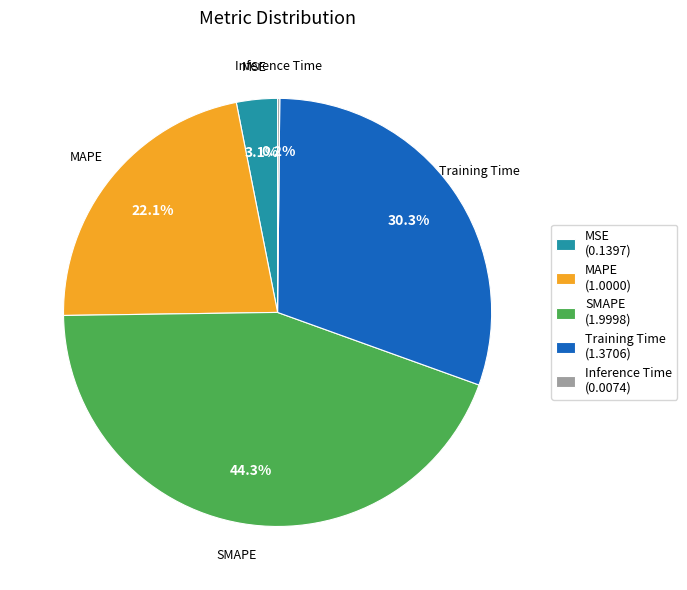

Between MAPE (1.0000) and SMAPE (1.9998), which is larger?

SMAPE (1.9998)